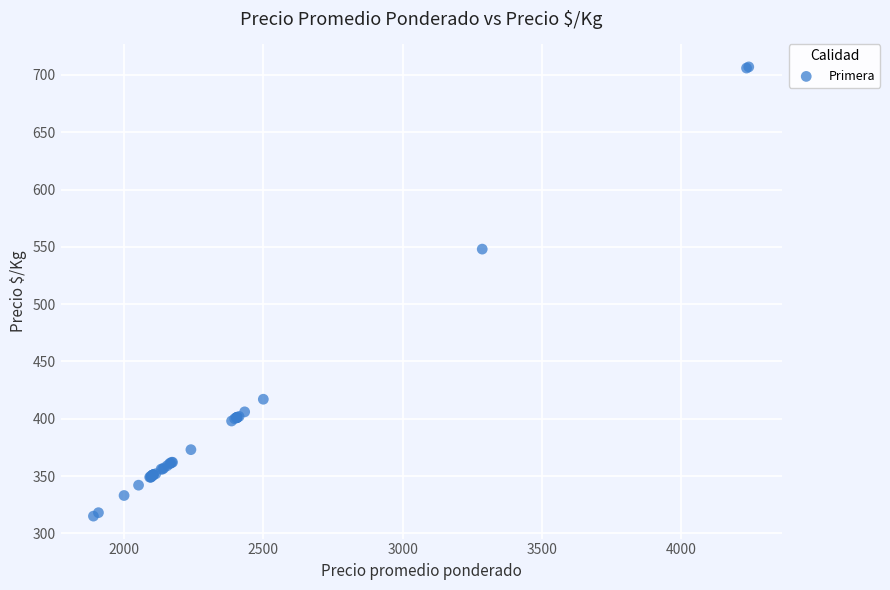

What Y value in the scatter plot is closest to 511?

548